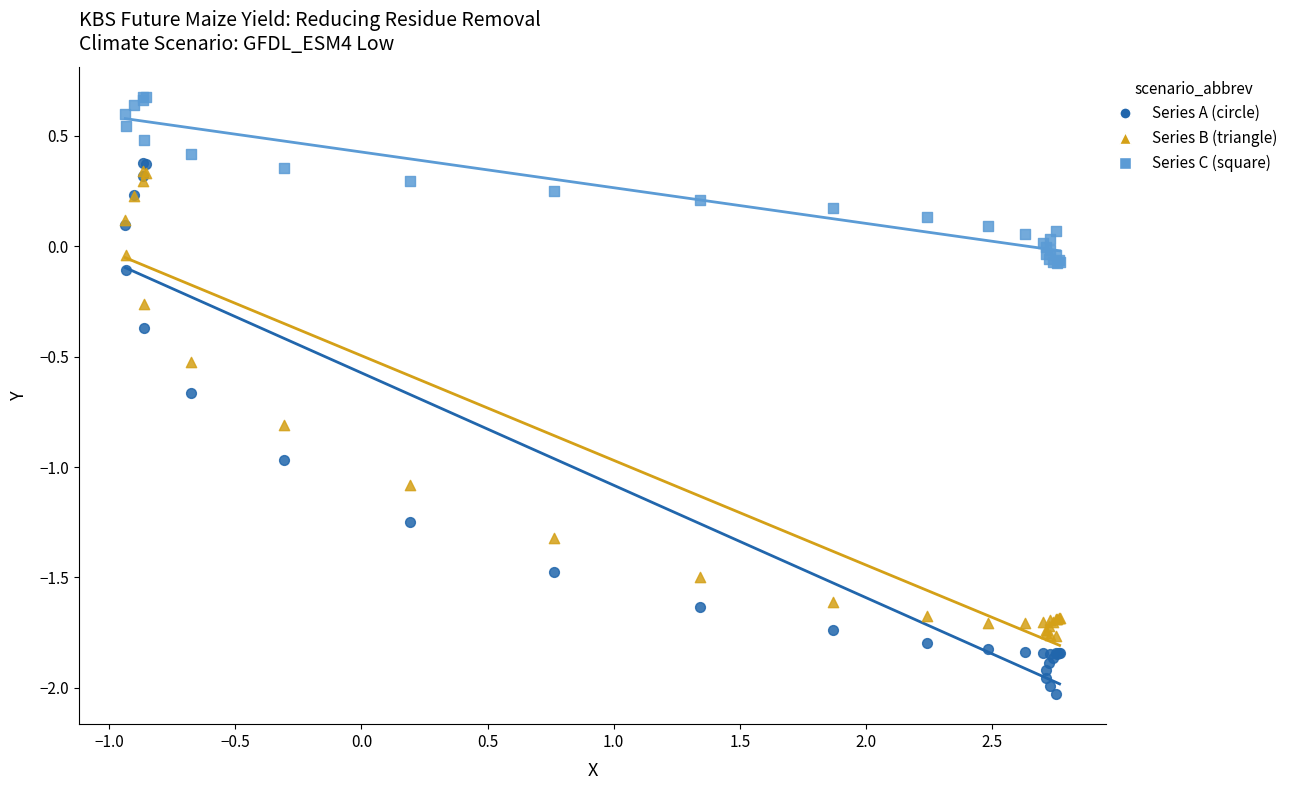

What are all the series names shown in the legend?

Series A (circle), Series B (triangle), Series C (square)